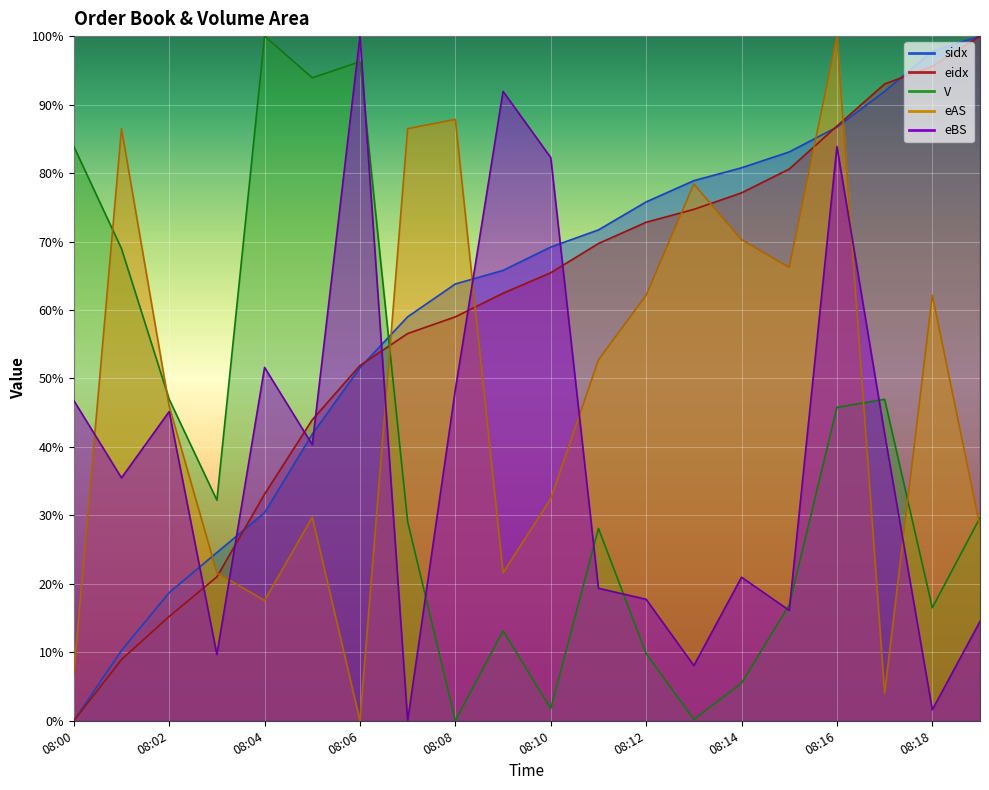

At how many categories does at least one series exceed 81?

14